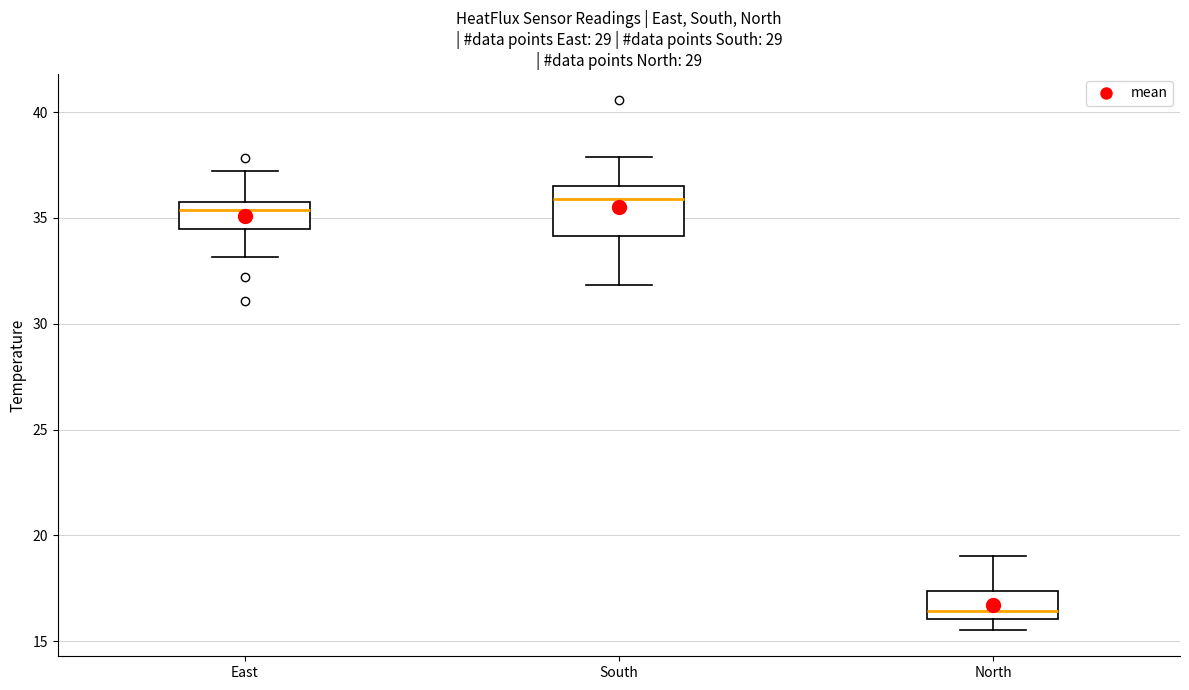

Where is the lower edge of the box for South on the y-axis? The values are not printed on the chart, so give them approximately, as read against the axis.

34.0